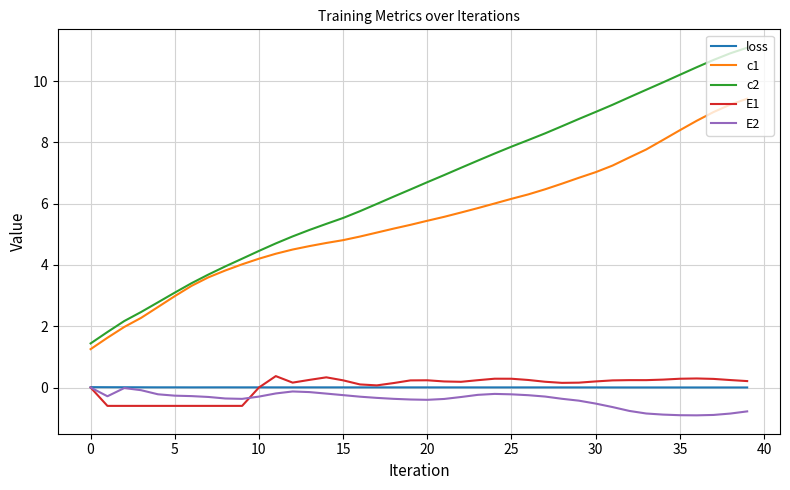

Which series has the largest total across all categories?

c2